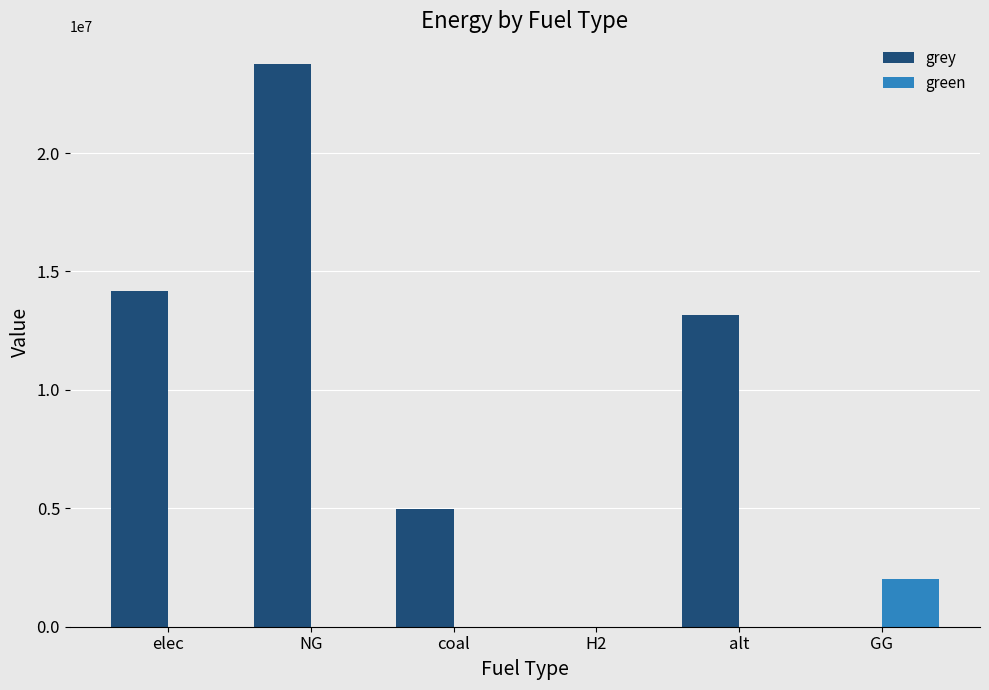

What is the highest value of the grey series?

23739975.2